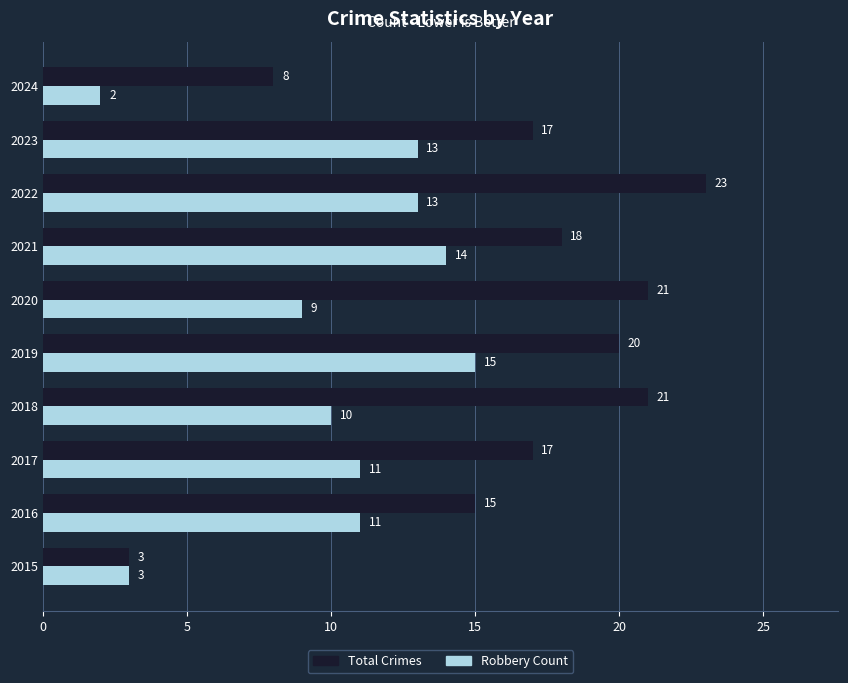

What is the difference between the second highest and minimum values in the Total Crimes series?

18